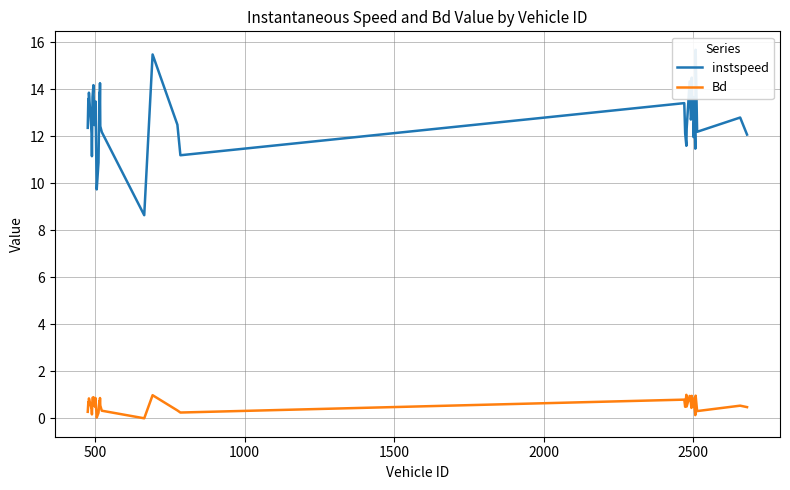

What is the highest value of the Bd series?

1.0